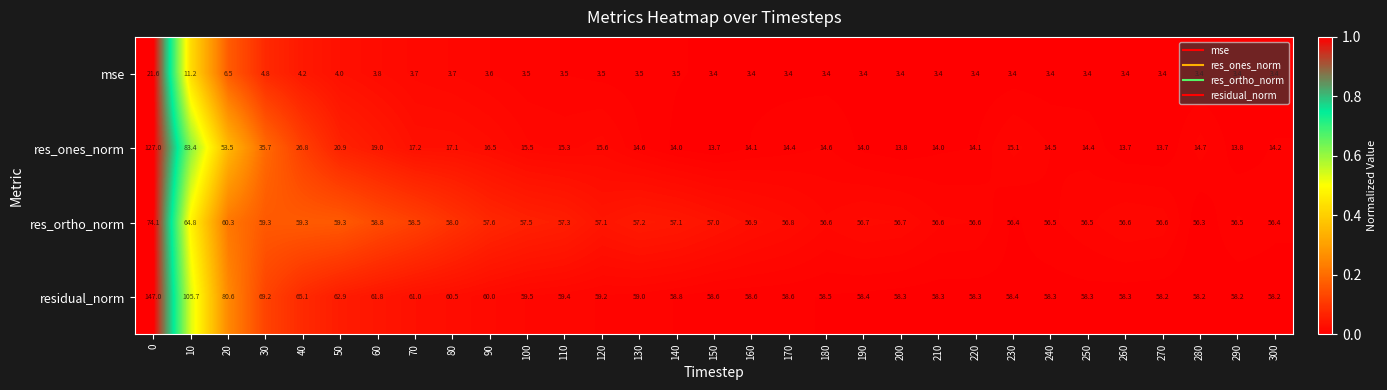

Which series has the widest spread of values?

res_ones_norm